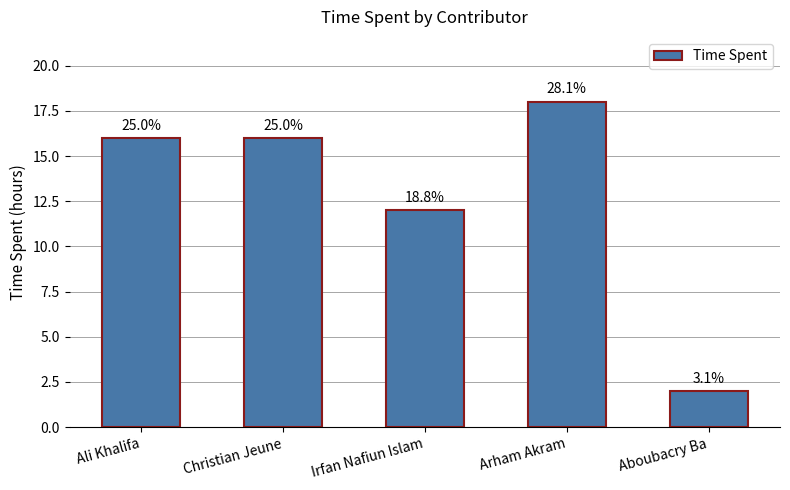

Which label corresponds to the smallest value in the chart?

Aboubacry Ba